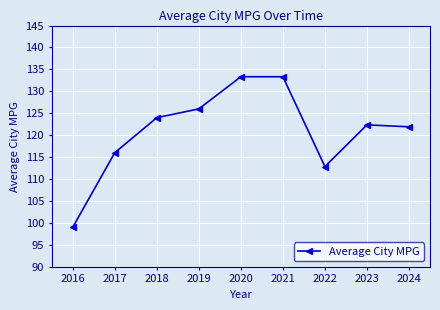

What is the maximum value shown in the chart?

133.3